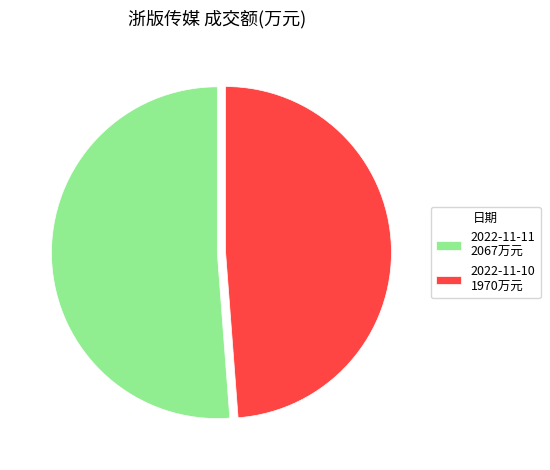

Count the number of slices in the pie.

2